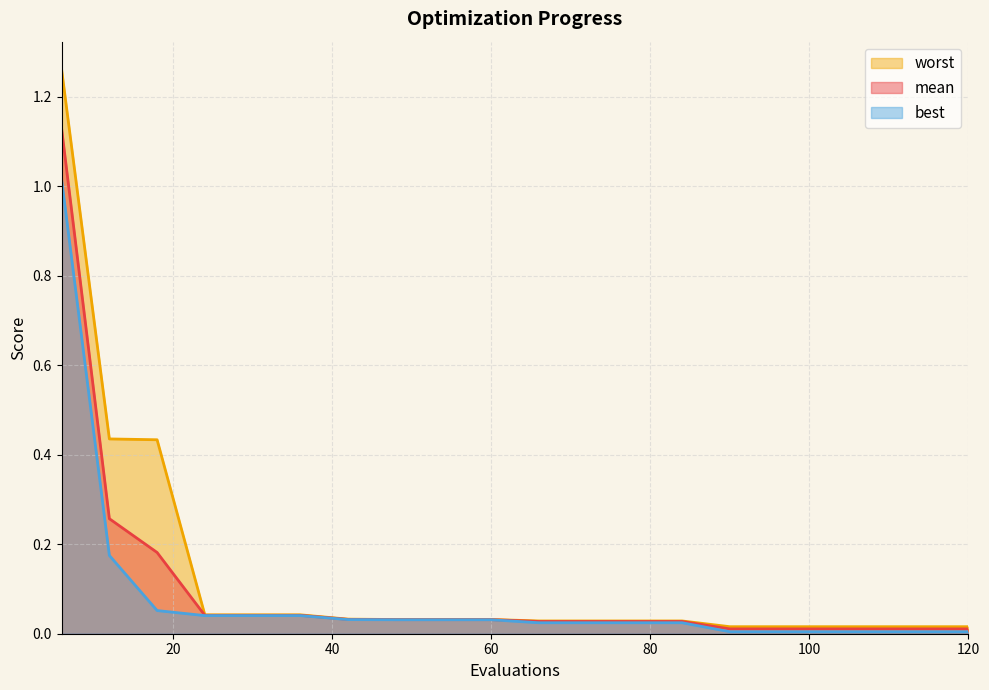

How many lines are shown in the chart?

3